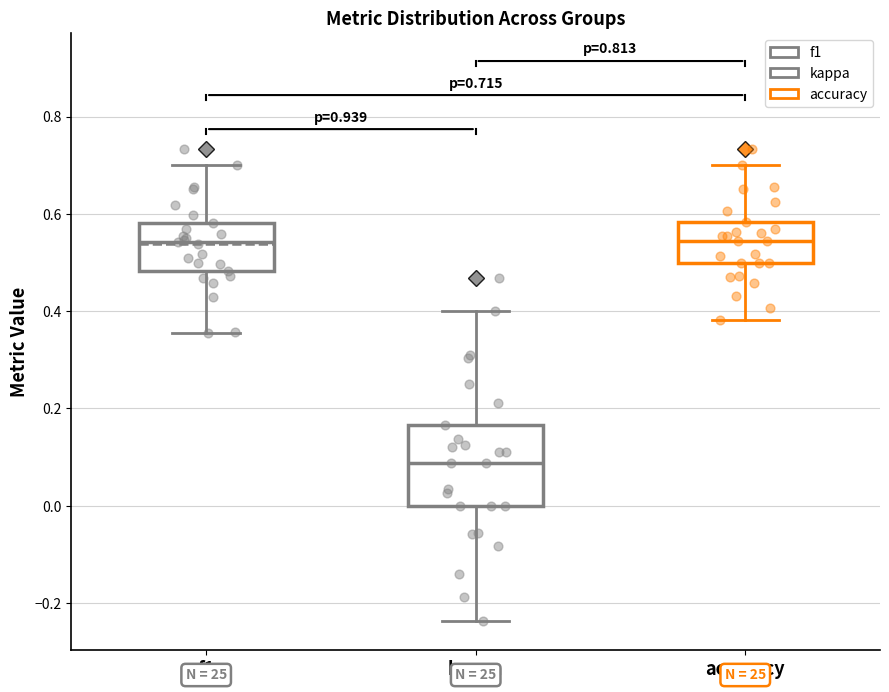

Comparing the boxes themselves (not the whiskers), which one is the tallest?

kappa